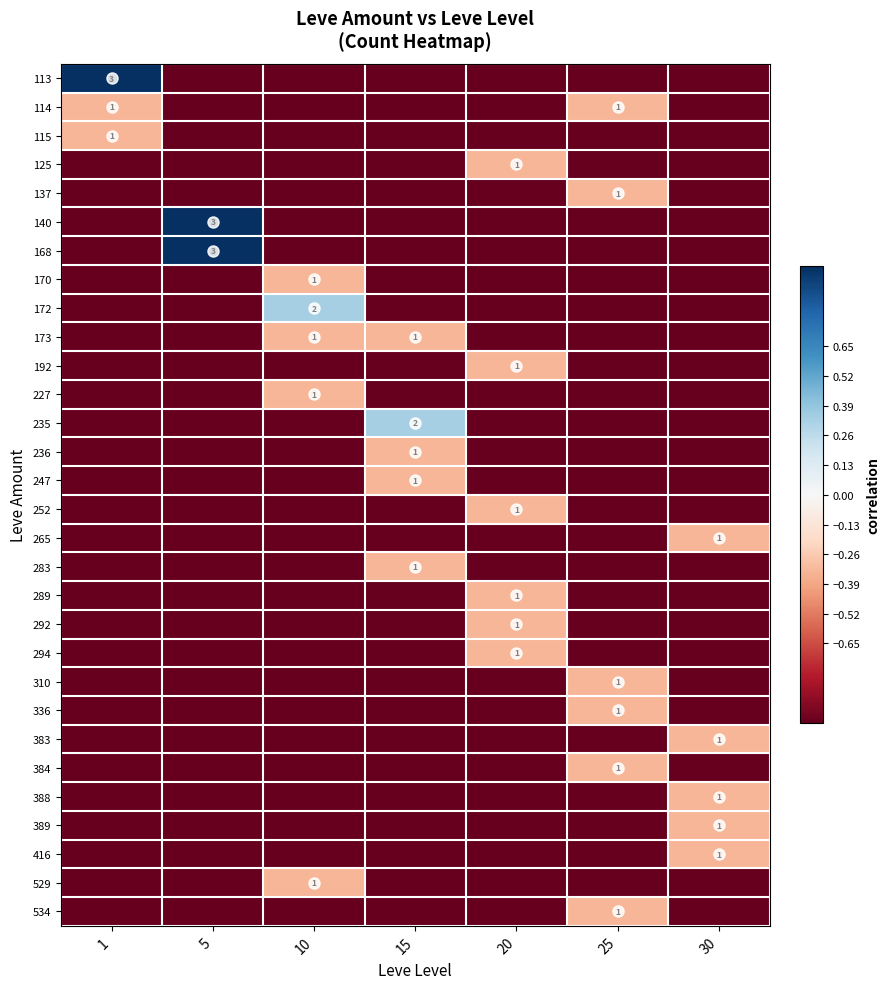

The value of 168 at 5 is 3. True or false?

True